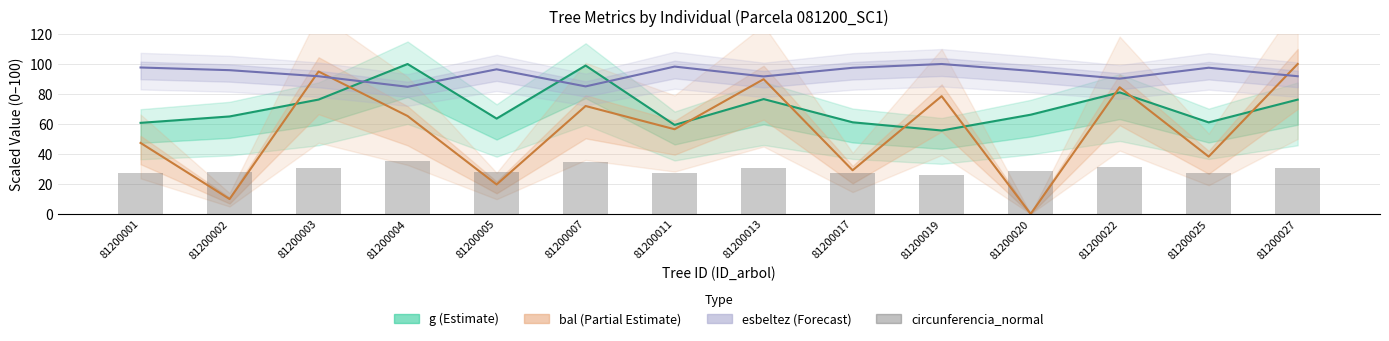

Reading left to right, transcribe all the data shown in this chart.

g (scaled): 81200001=60.7	81200002=65.0	81200003=76.3	81200004=100.0	81200005=63.6	81200007=99.0	81200011=59.4	81200013=76.6	81200017=61.1	81200019=55.6	81200020=66.2	81200022=81.1	81200025=61.1	81200027=76.2
bal (scaled): 81200001=47.3	81200002=9.9	81200003=95.0	81200004=65.3	81200005=19.6	81200007=72.0	81200011=56.5	81200013=89.9	81200017=29.1	81200019=78.5	81200020=0.0	81200022=84.5	81200025=38.2	81200027=100.0
esbeltez (scaled): 81200001=97.7	81200002=95.9	81200003=91.8	81200004=84.8	81200005=96.4	81200007=85.1	81200011=98.3	81200013=91.7	81200017=97.5	81200019=100.0	81200020=95.4	81200022=90.2	81200025=97.5	81200027=91.8
circunferencia_normal (bar): 81200001=27.3	81200002=28.2	81200003=30.6	81200004=35.0	81200005=27.9	81200007=34.8	81200011=27.0	81200013=30.6	81200017=27.4	81200019=26.1	81200020=28.5	81200022=31.5	81200025=27.4	81200027=30.6